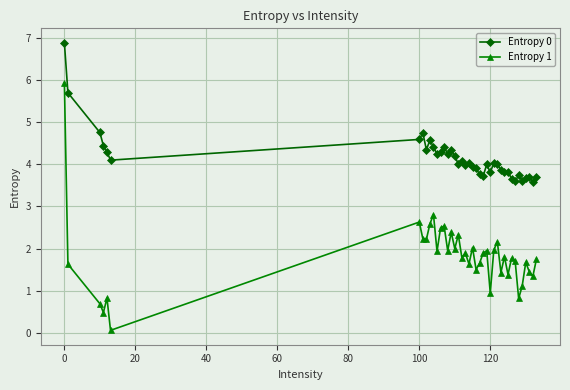

List the series in order of their overall mean, lowest first.

Entropy 1, Entropy 0